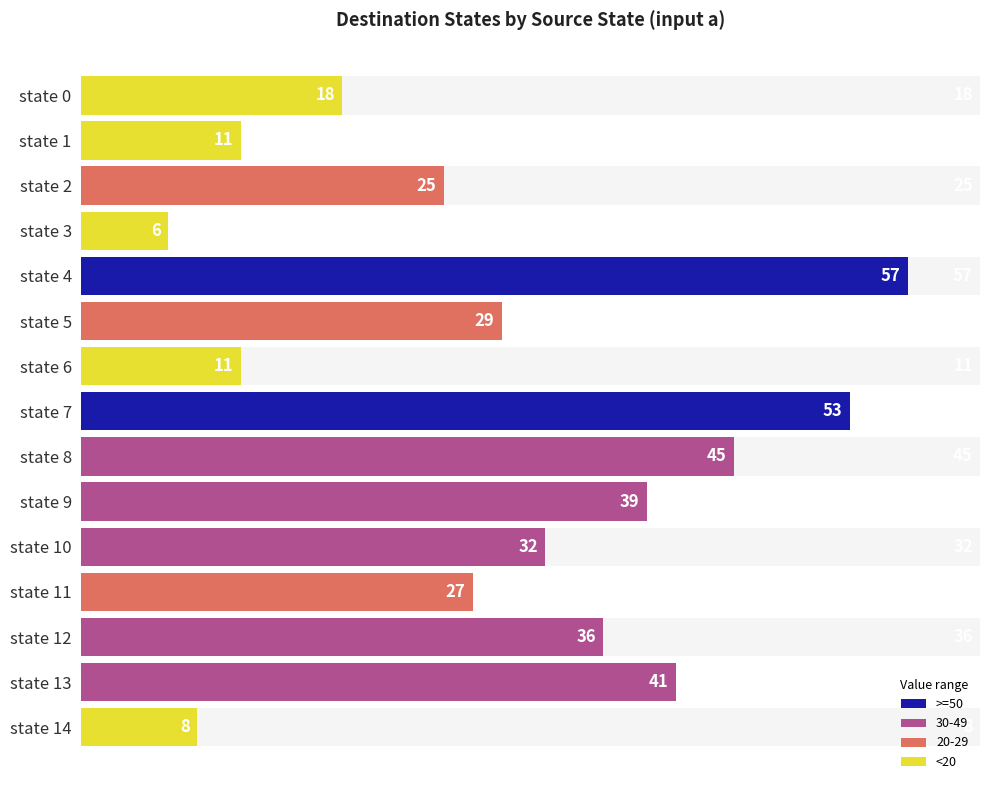

How many data points does each series have?

15